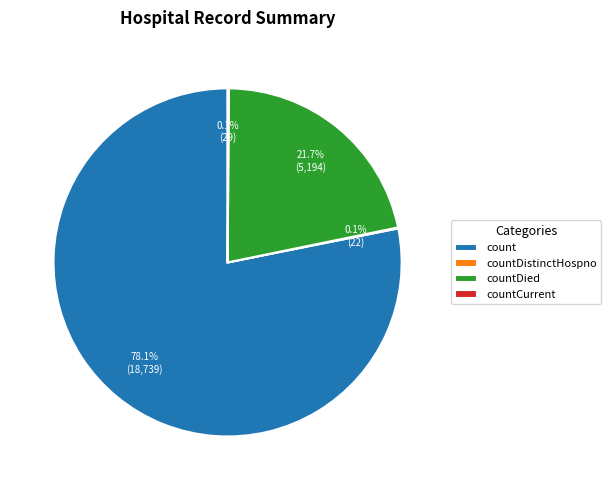

Which has a higher value, count or countDied?

count